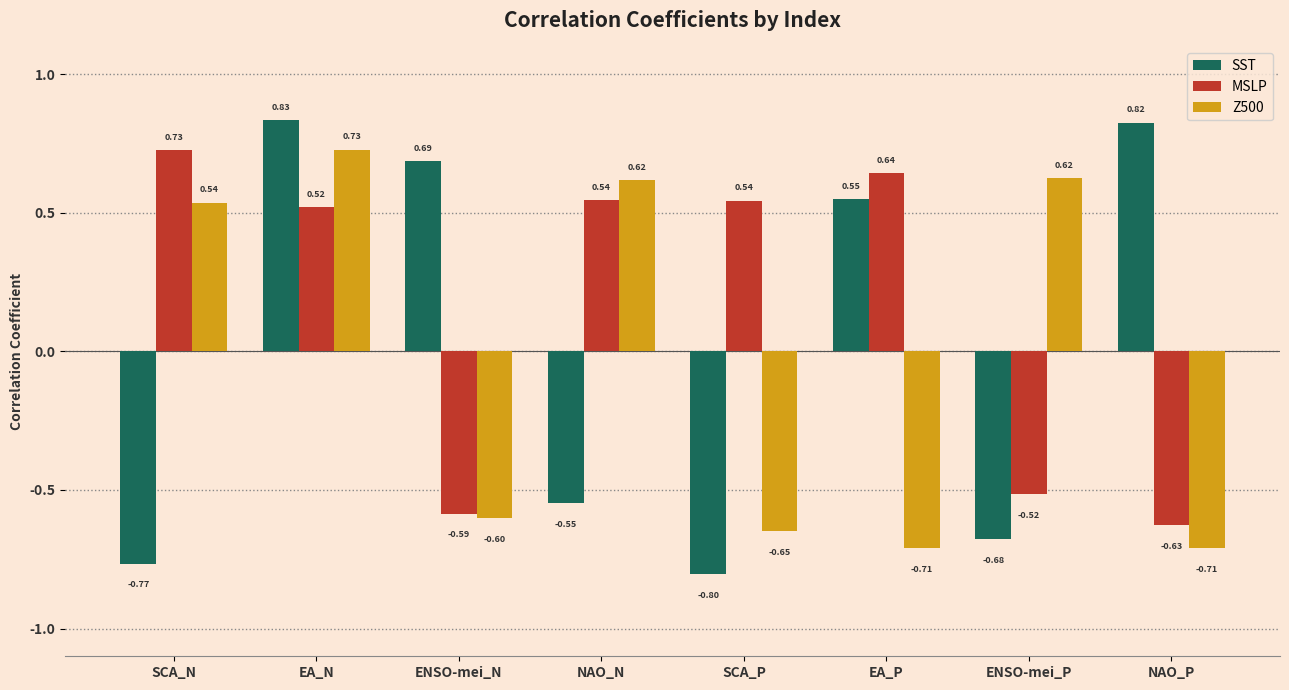

What position from the left is EA_P?

6